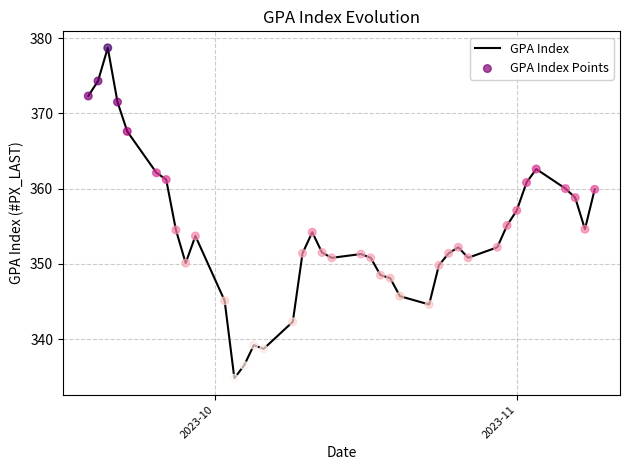

What is the smallest value displayed?

334.8